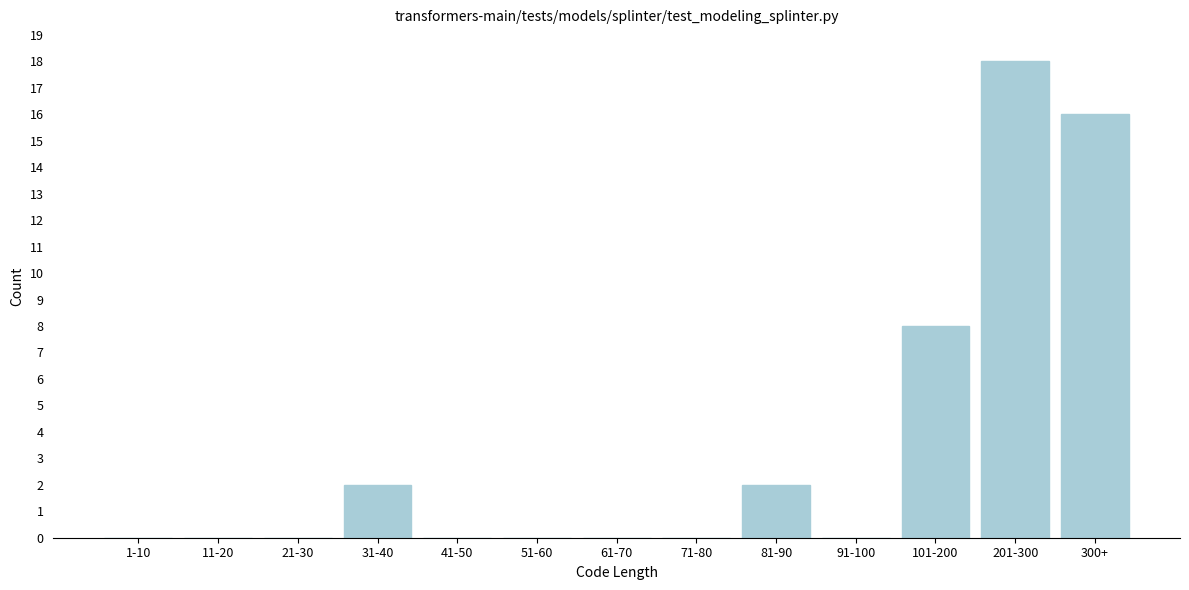

Reading left to right, list all the values displayed in this chart.

1-10=0	11-20=0	21-30=0	31-40=2	41-50=0	51-60=0	61-70=0	71-80=0	81-90=2	91-100=0	101-200=8	201-300=18	300+=16